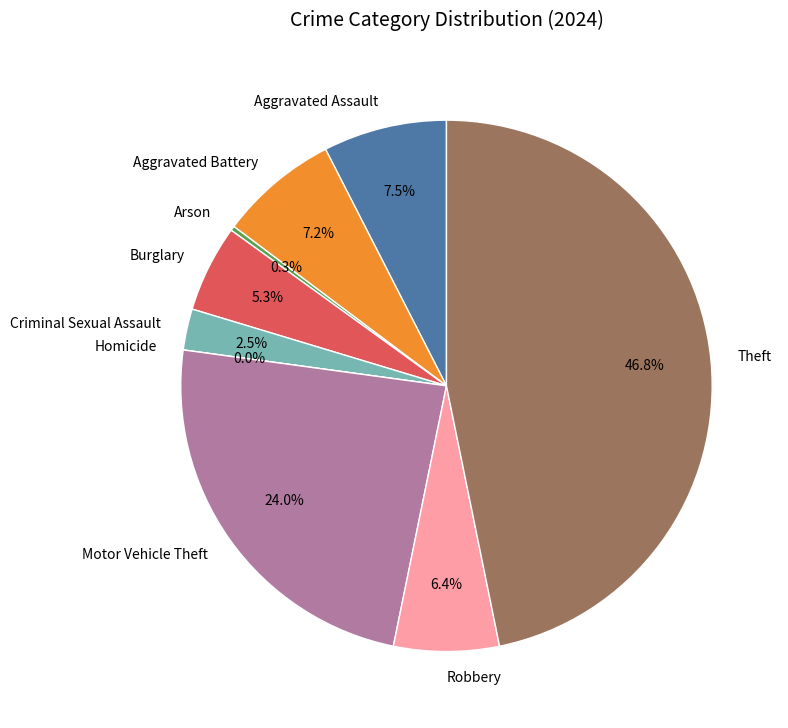

How many slices are in this pie chart?

9